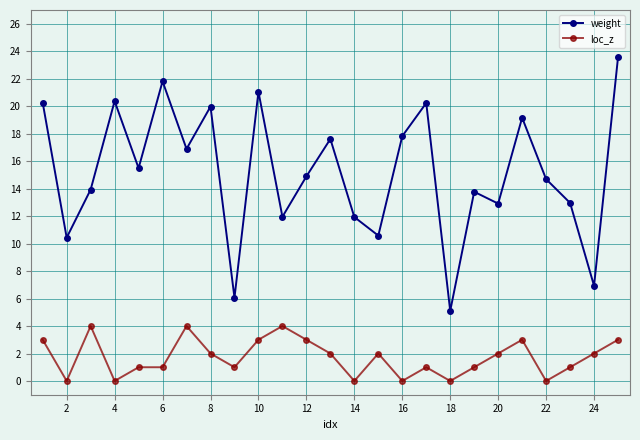

Which series has the largest range (max minus min)?

weight